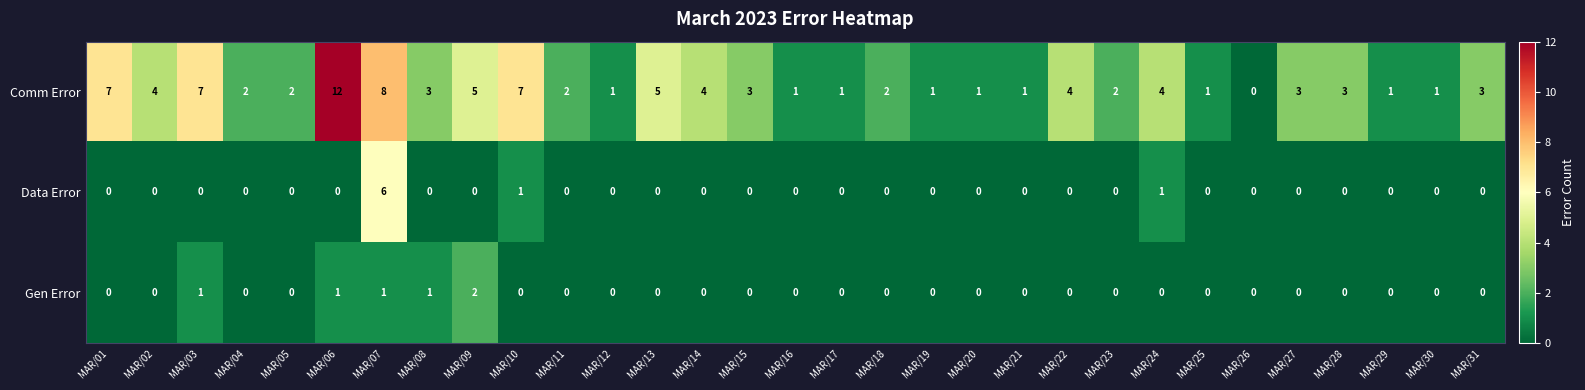

At which label does Comm Error reach its peak?

MAR/06